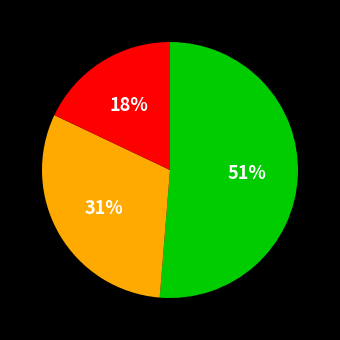

Is there a majority slice in this chart?

Yes